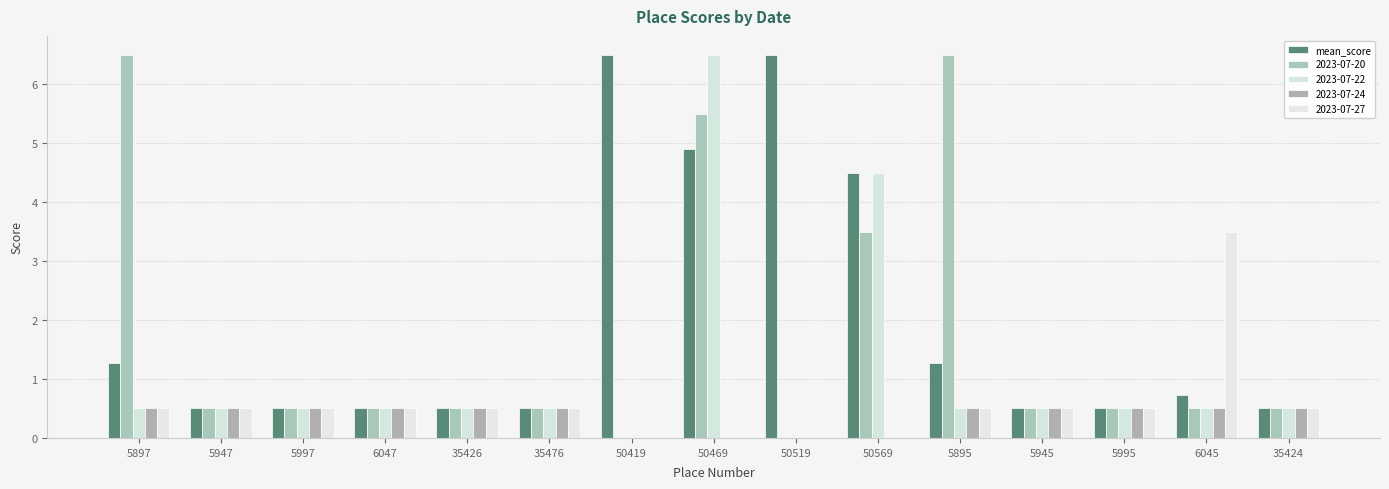

Which category has the highest value across all series?

50419